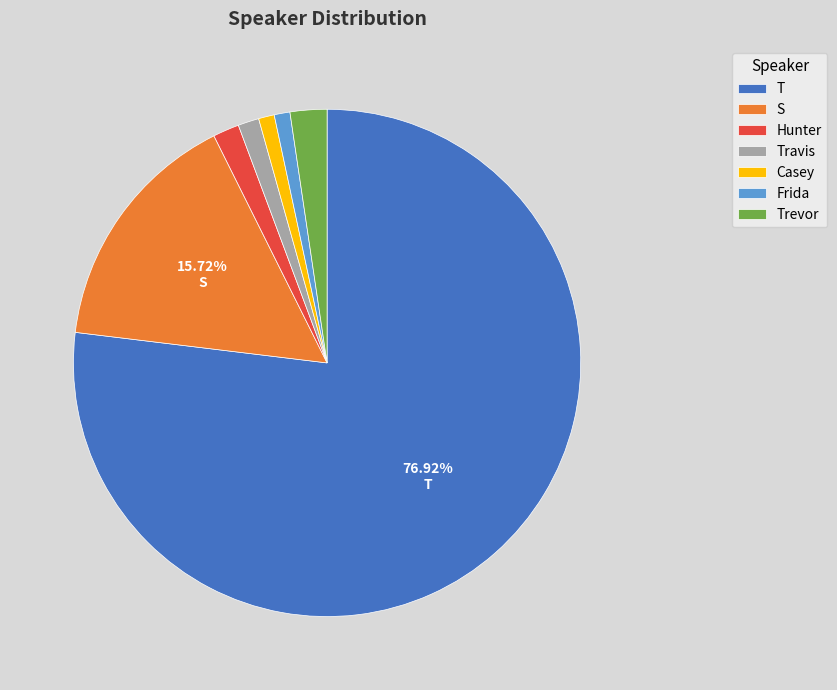

Which has a higher value, Casey or Trevor?

Trevor